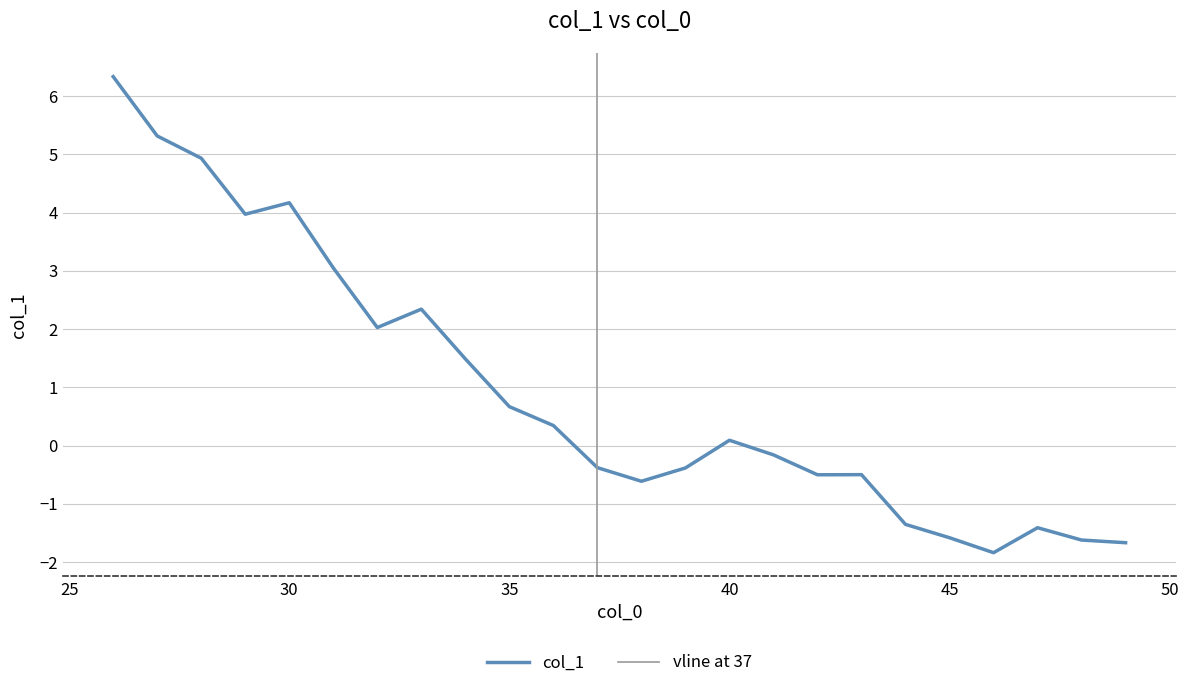

Reading left to right, list all the values displayed in this chart.

6.3	5.3	4.9	4.0	4.2	3.1	2.0	2.3	1.5	0.7	0.3	-0.4	-0.6	-0.4	0.1	-0.2	-0.5	-0.5	-1.4	-1.6	-1.8	-1.4	-1.6	-1.7